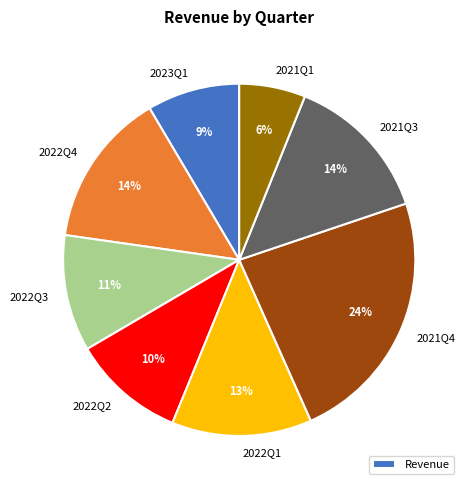

Between 2022Q4 and 2021Q4, which is larger?

2021Q4